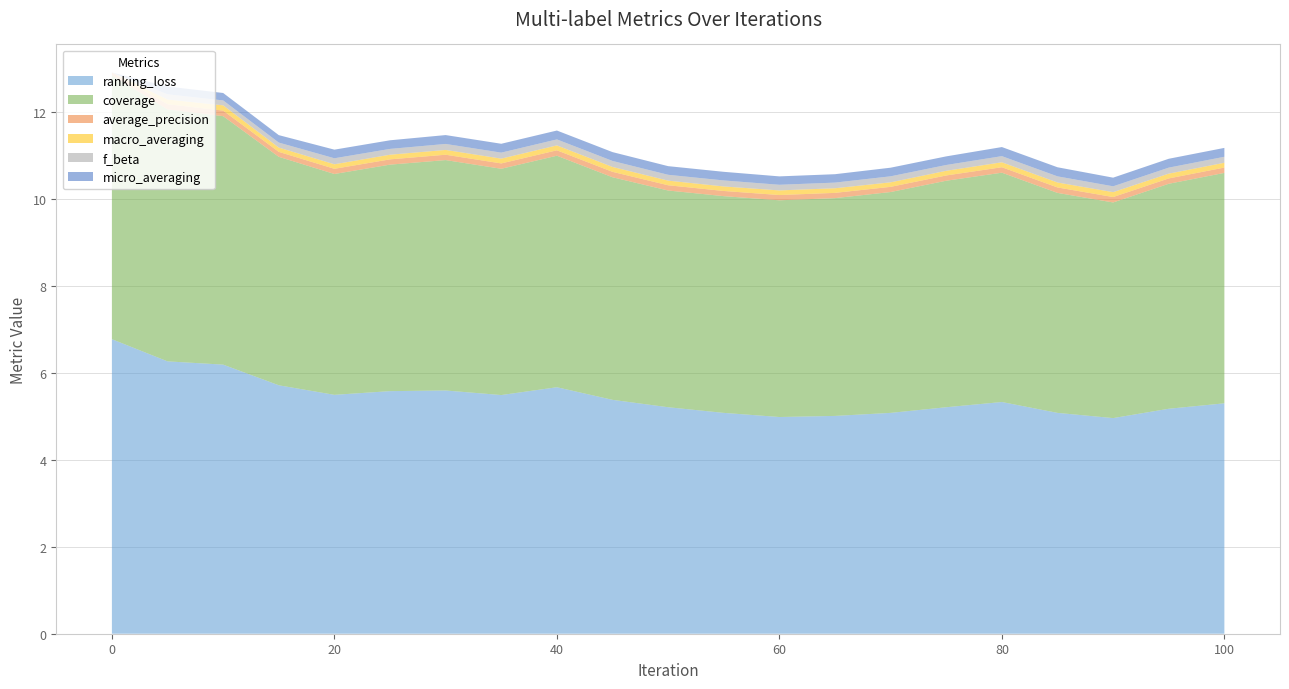

Reading right to left, extract all data points from this chart.

ranking_loss: 100=5.3	95=5.2	90=5.0	85=5.1	80=5.3	75=5.2	70=5.1	65=5.0	60=5.0	55=5.1	50=5.2	45=5.4	40=5.7	35=5.5	30=5.6	25=5.6	20=5.5	15=5.7	10=6.2	5=6.3	0=6.8
coverage: 100=5.3	95=5.2	90=5.0	85=5.1	80=5.3	75=5.2	70=5.1	65=5.0	60=5.0	55=5.0	50=5.0	45=5.1	40=5.3	35=5.2	30=5.3	25=5.2	20=5.1	15=5.3	10=5.7	5=5.8	0=6.1
average_precision: 100=0.1	95=0.1	90=0.1	85=0.1	80=0.1	75=0.1	70=0.1	65=0.1	60=0.1	55=0.1	50=0.1	45=0.1	40=0.1	35=0.1	30=0.1	25=0.1	20=0.1	15=0.1	10=0.1	5=0.1	0=0.1
macro_averaging: 100=0.1	95=0.1	90=0.1	85=0.1	80=0.1	75=0.1	70=0.1	65=0.1	60=0.1	55=0.1	50=0.1	45=0.1	40=0.1	35=0.1	30=0.1	25=0.1	20=0.1	15=0.1	10=0.1	5=0.1	0=0.0
f_beta: 100=0.1	95=0.1	90=0.1	85=0.1	80=0.1	75=0.1	70=0.1	65=0.1	60=0.1	55=0.1	50=0.1	45=0.1	40=0.1	35=0.1	30=0.1	25=0.1	20=0.1	15=0.1	10=0.1	5=0.1	0=0.0
micro_averaging: 100=0.2	95=0.2	90=0.2	85=0.2	80=0.2	75=0.2	70=0.2	65=0.2	60=0.2	55=0.2	50=0.2	45=0.2	40=0.2	35=0.2	30=0.2	25=0.2	20=0.2	15=0.2	10=0.2	5=0.2	0=0.0